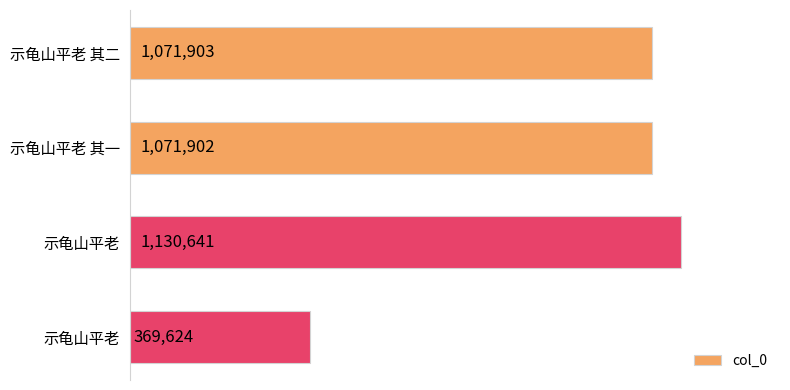

List the labels in order of value, largest first.

示龟山平老, 示龟山平老 其二, 示龟山平老 其一, 示龟山平老